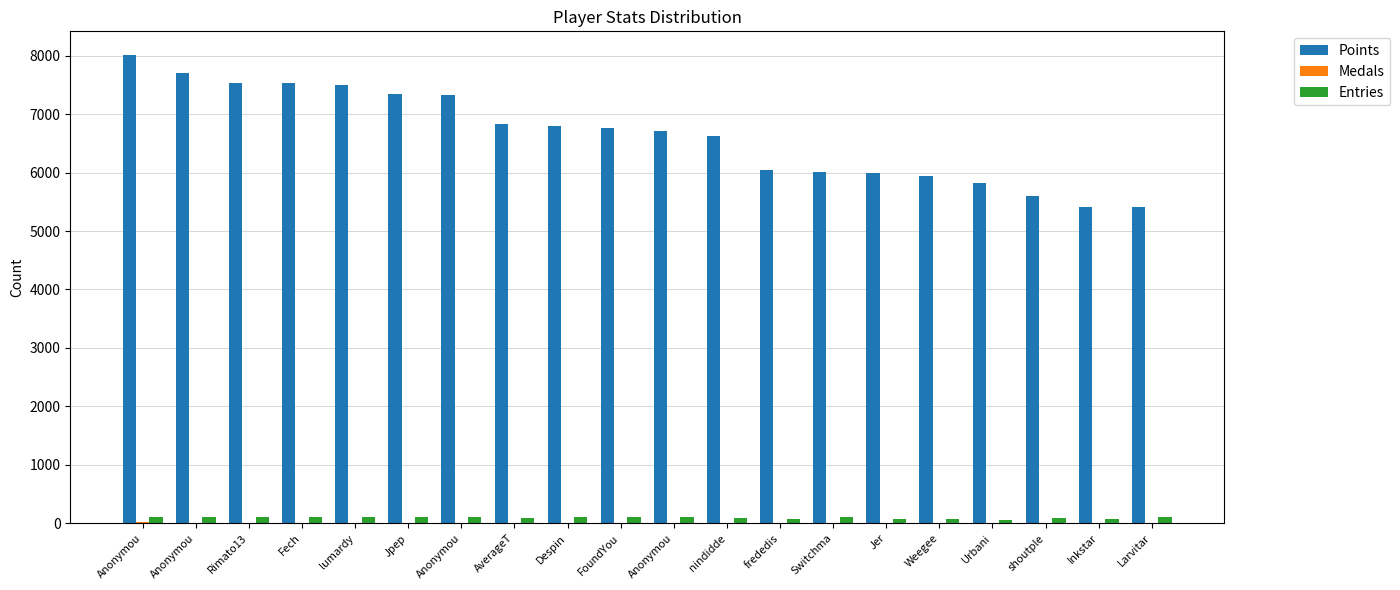

List the series in order of their peak value, lowest first.

Medals, Entries, Points